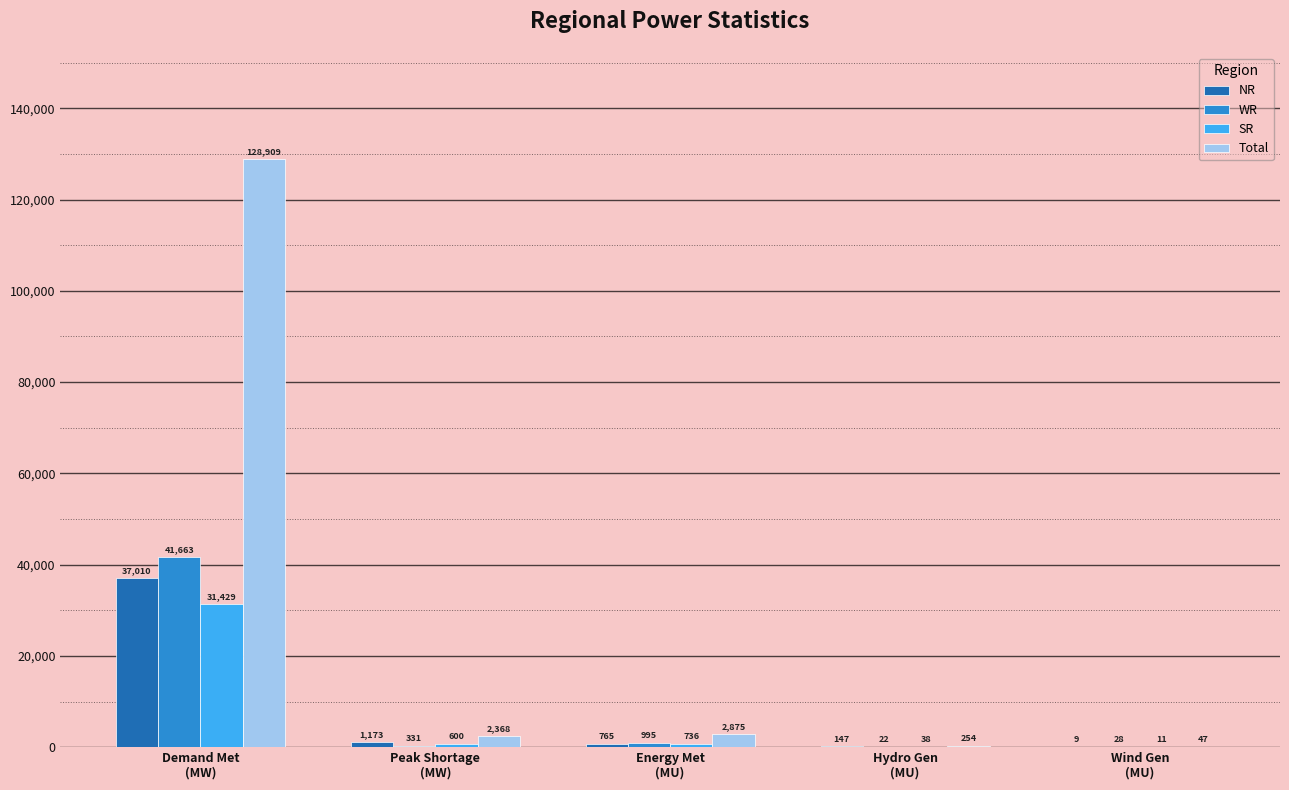

Reading left to right, extract all data points from this chart.

NR: 37010	1173	765	147	9
WR: 41663	331	995	22	28
SR: 31429	600	736	38	11
Total: 128909	2368	2875	254	47